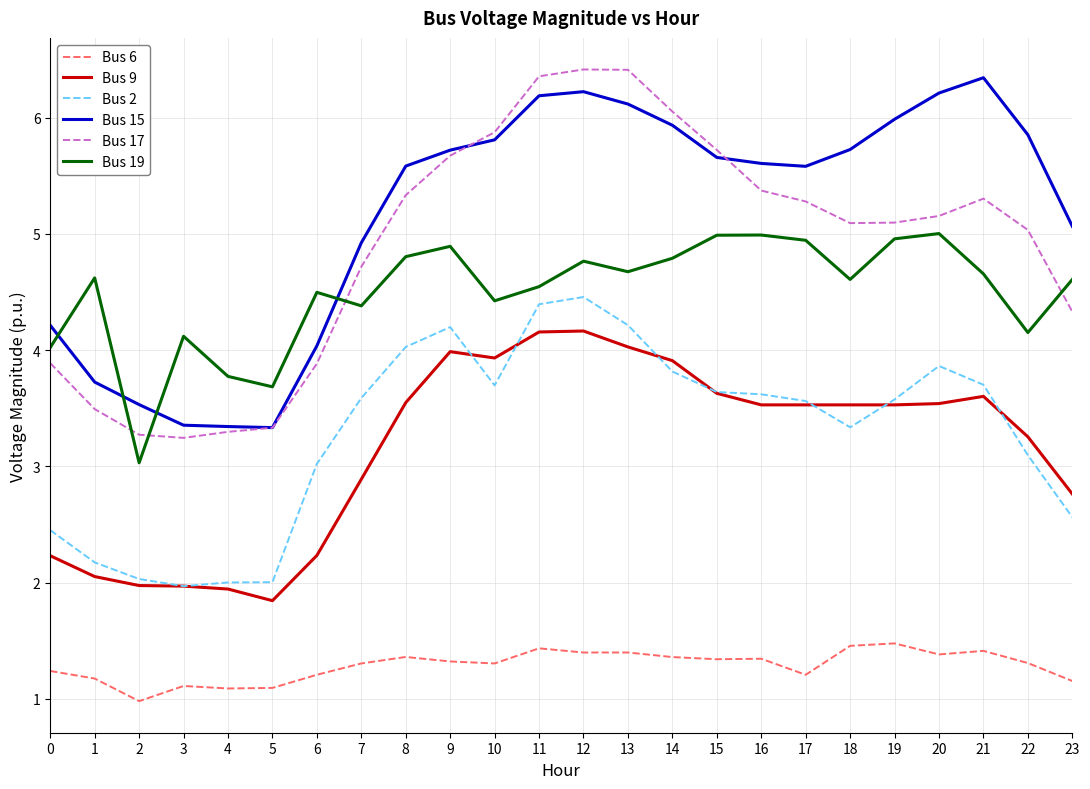

Which series ends up on top after the final intersection of Bus 19 and Bus 17?

Bus 19